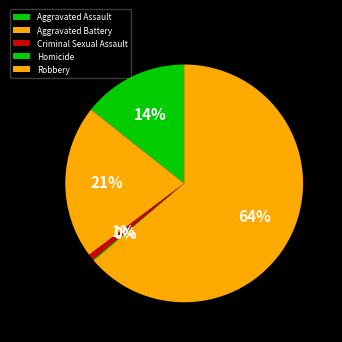

What portion of the pie excludes Aggravated Assault?

85.7%